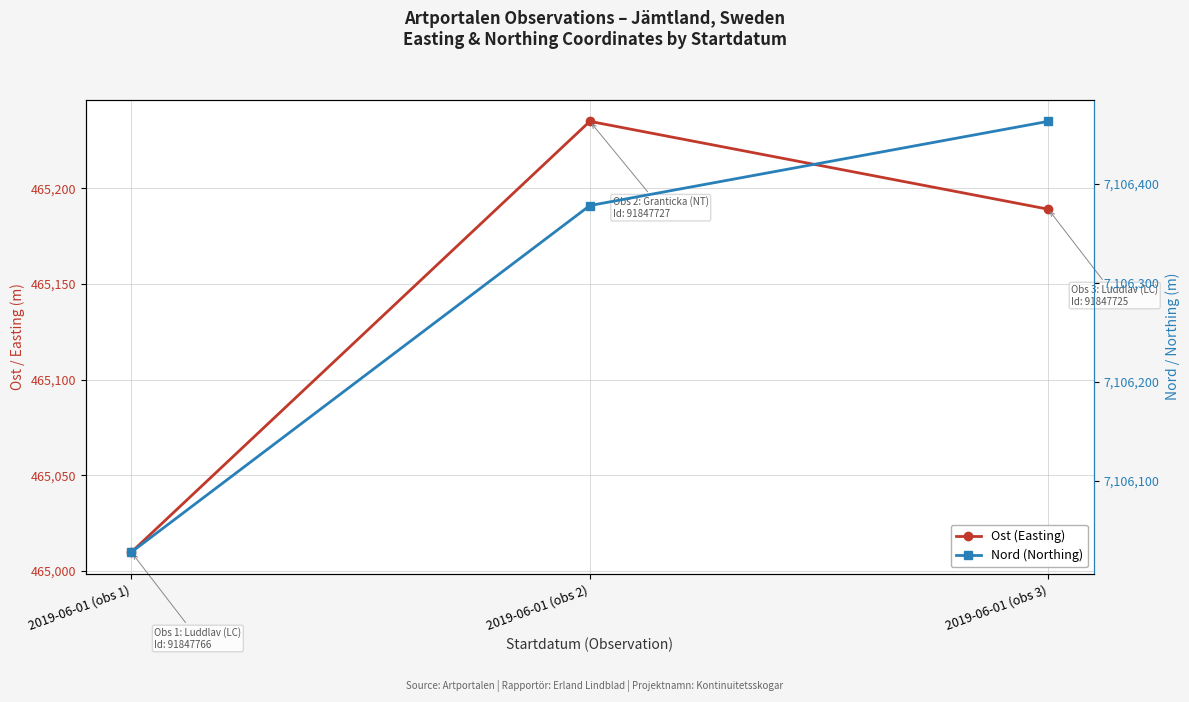

What is the label of the 3rd point from the left?

2019-06-01 (obs 3)